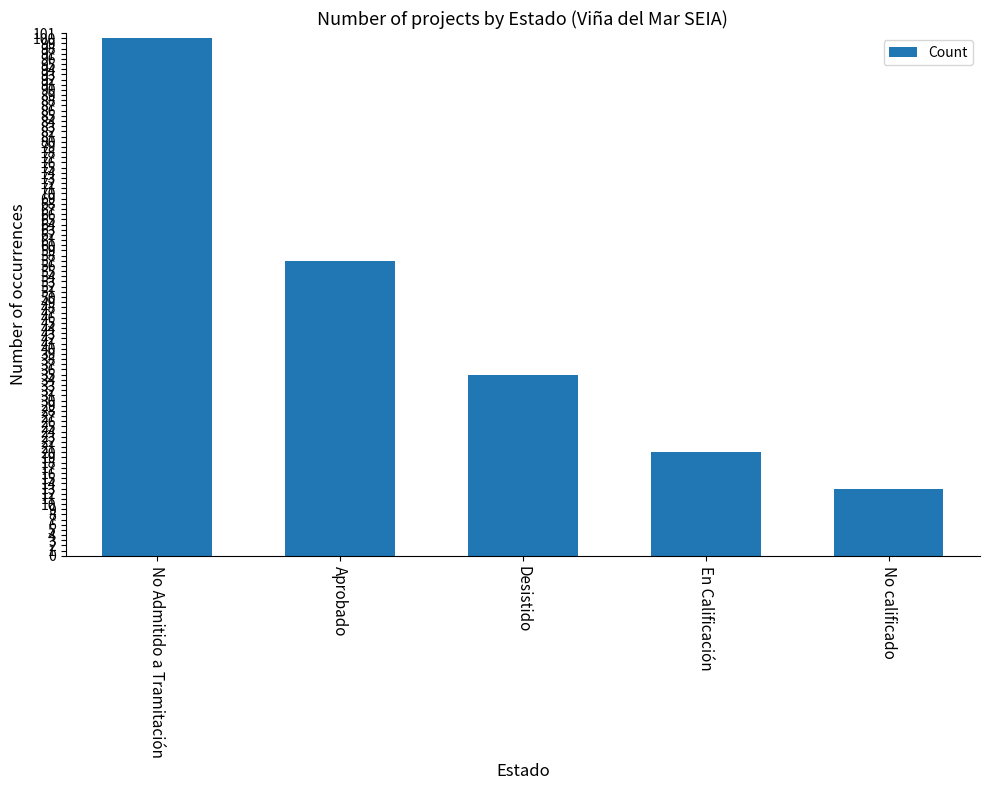

Does the chart contain stacked bars?

No